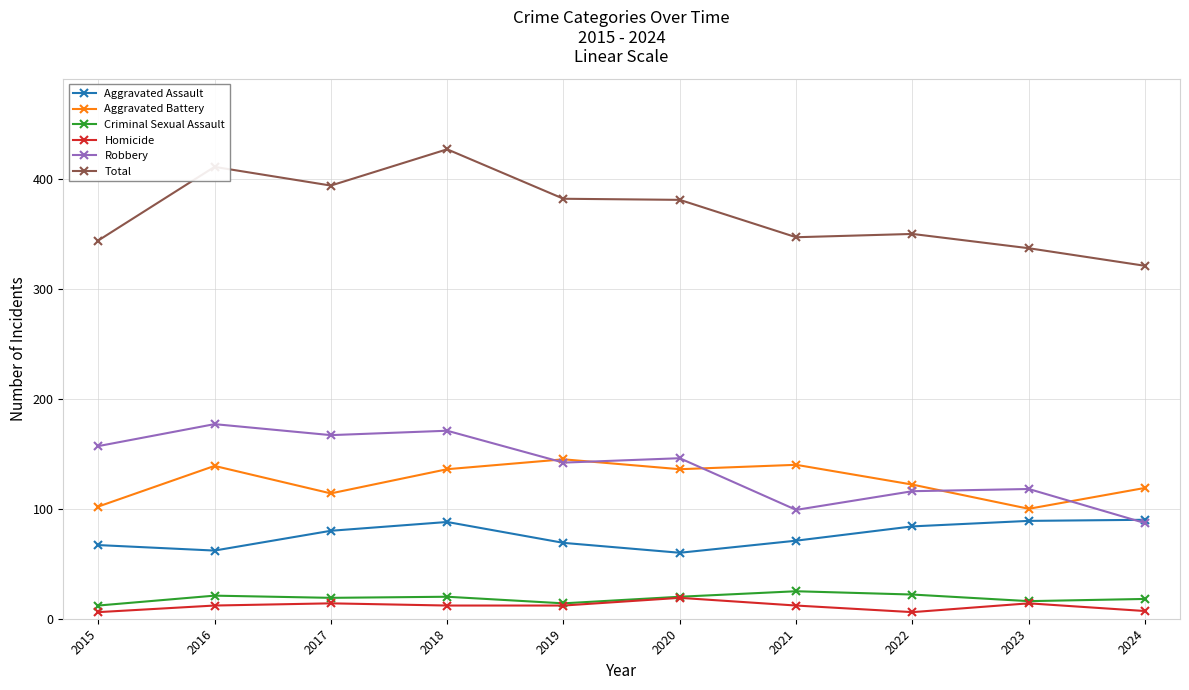

What is the value of the Total point at the 1st from the left?

344